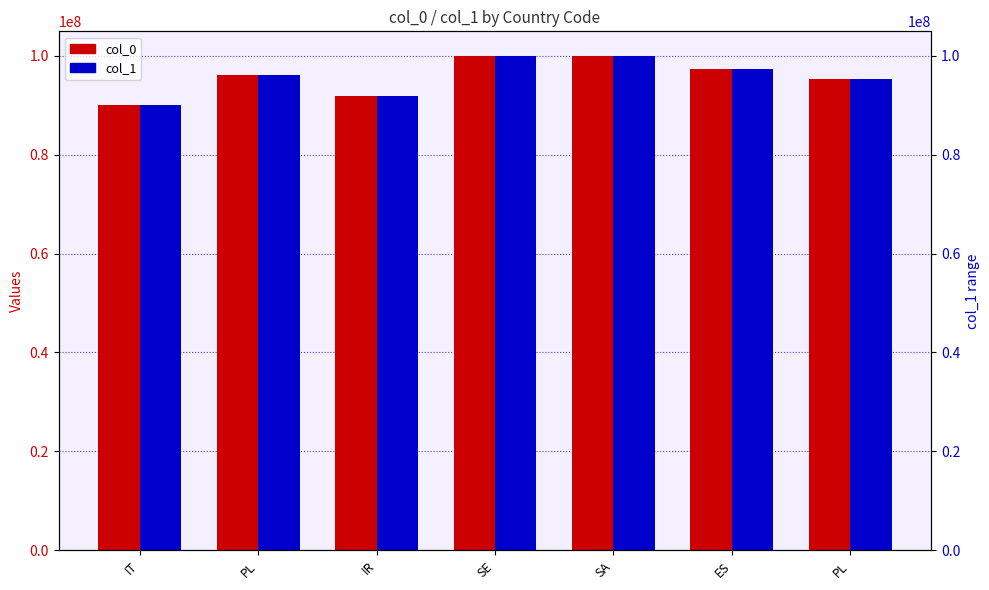

What is the label of the 1st bar from the right?

PL